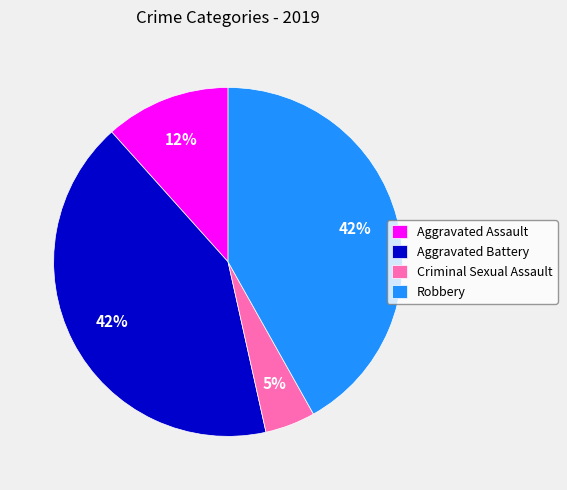

Count the number of slices in the pie.

4